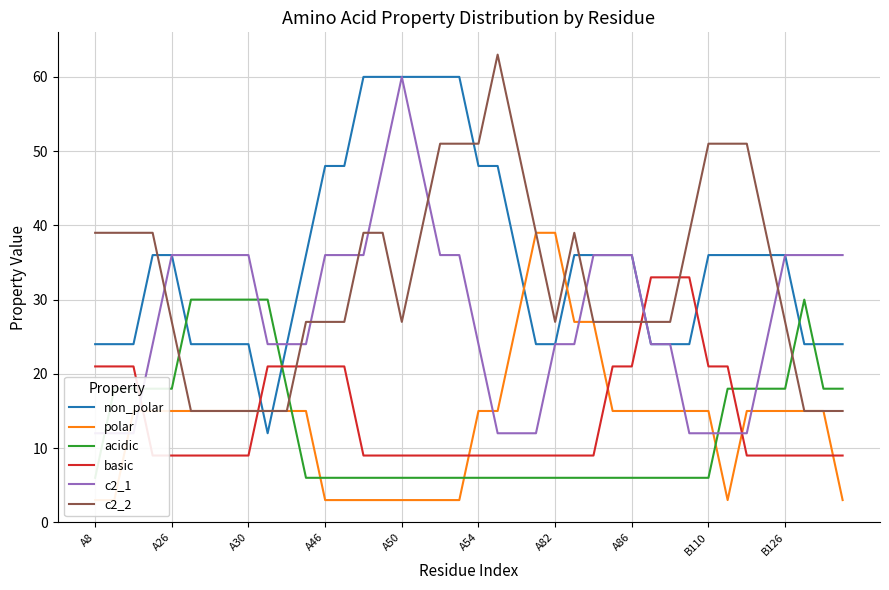

How many intersections are there between non_polar and c2_2?

7